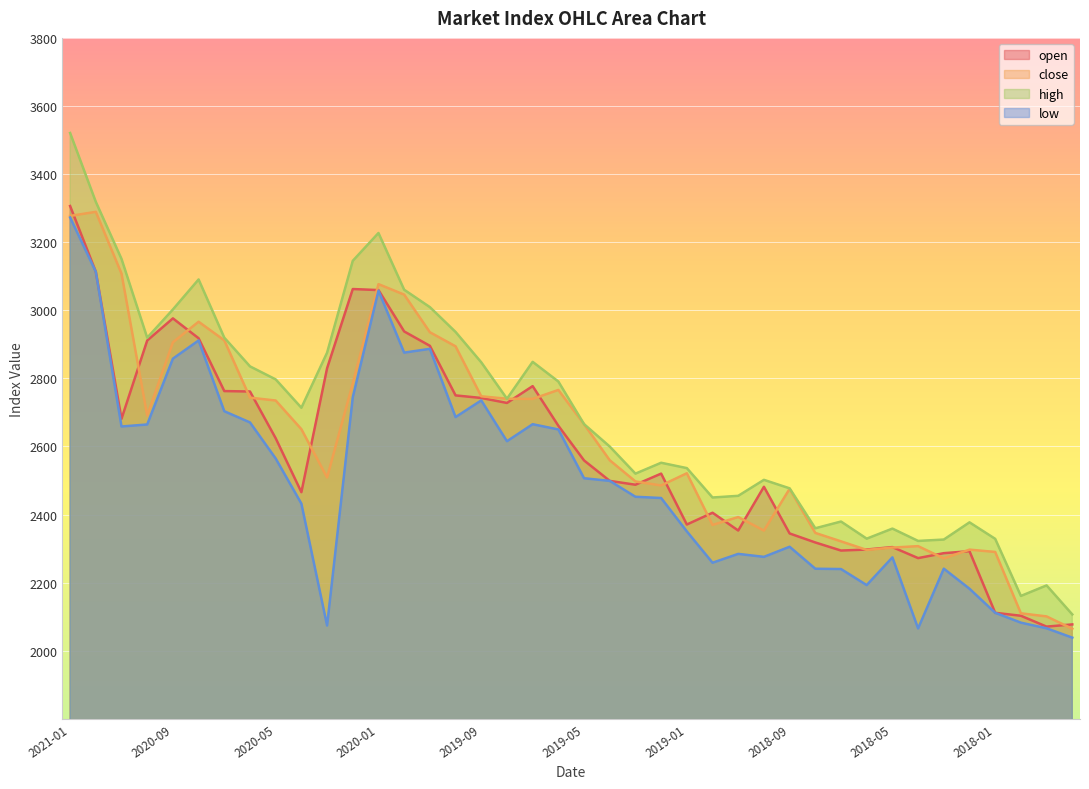

What is the minimum value shown in the chart?

2038.3